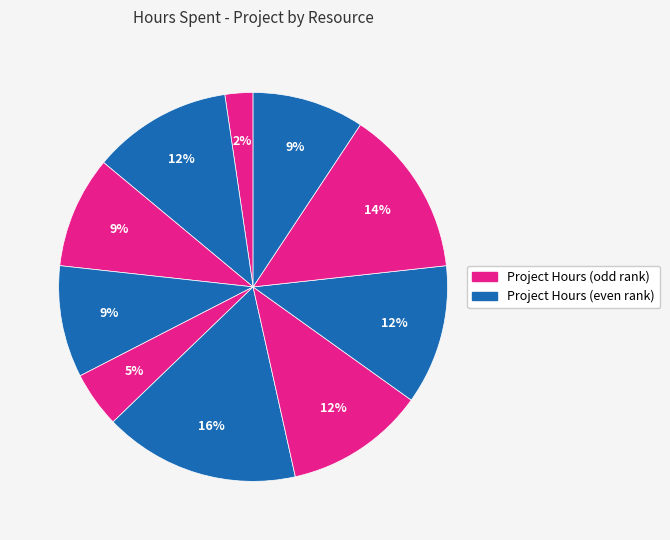

Count the number of slices in the pie.

10